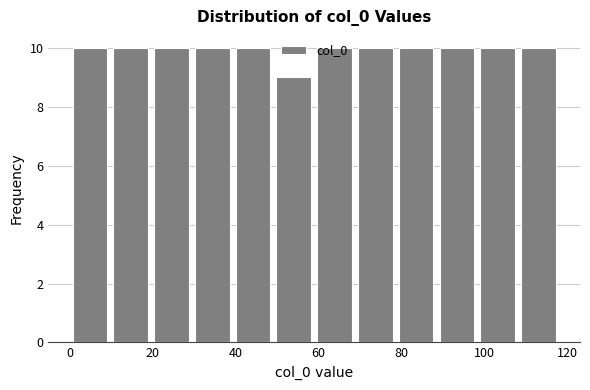

Reading left to right, transcribe this chart: for each bar, give the range it covers on the x-axis and its height. Neither the bar edges nor the heights are printed on the chart, so give them approximately, as read against the axes.

0 to 10: 10
10 to 20: 10
20 to 30: 10
30 to 40: 10
40 to 50: 10
50 to 60: 9
60 to 68: 10
68 to 78: 10
78 to 88: 10
88 to 98: 10
98 to 108: 10
108 to 118: 10